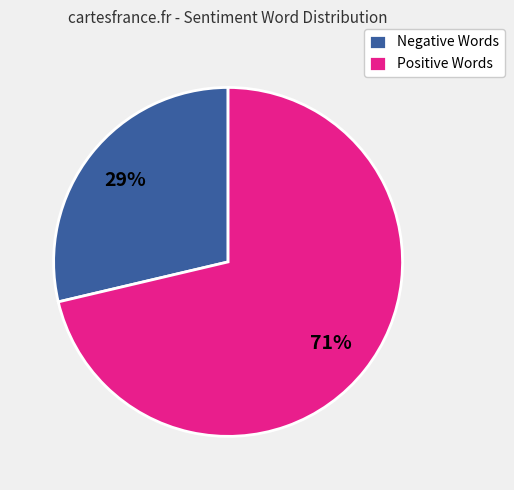

Count the number of slices in the pie.

2